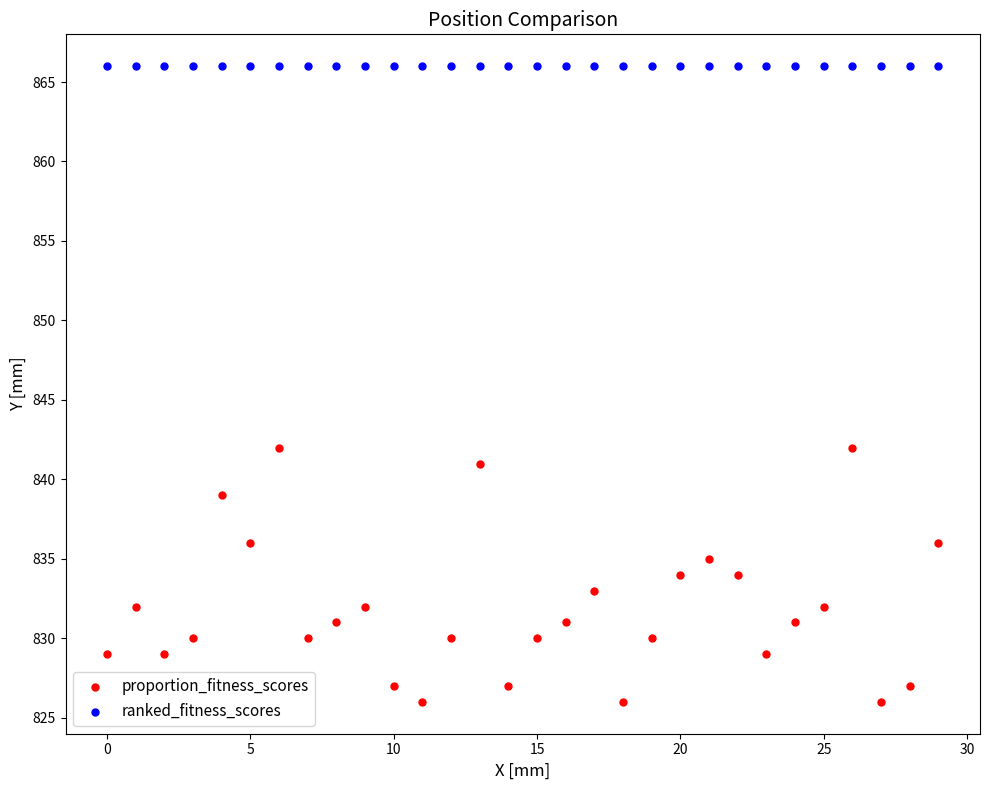

Which series contains the lowest Y value?

proportion_fitness_scores